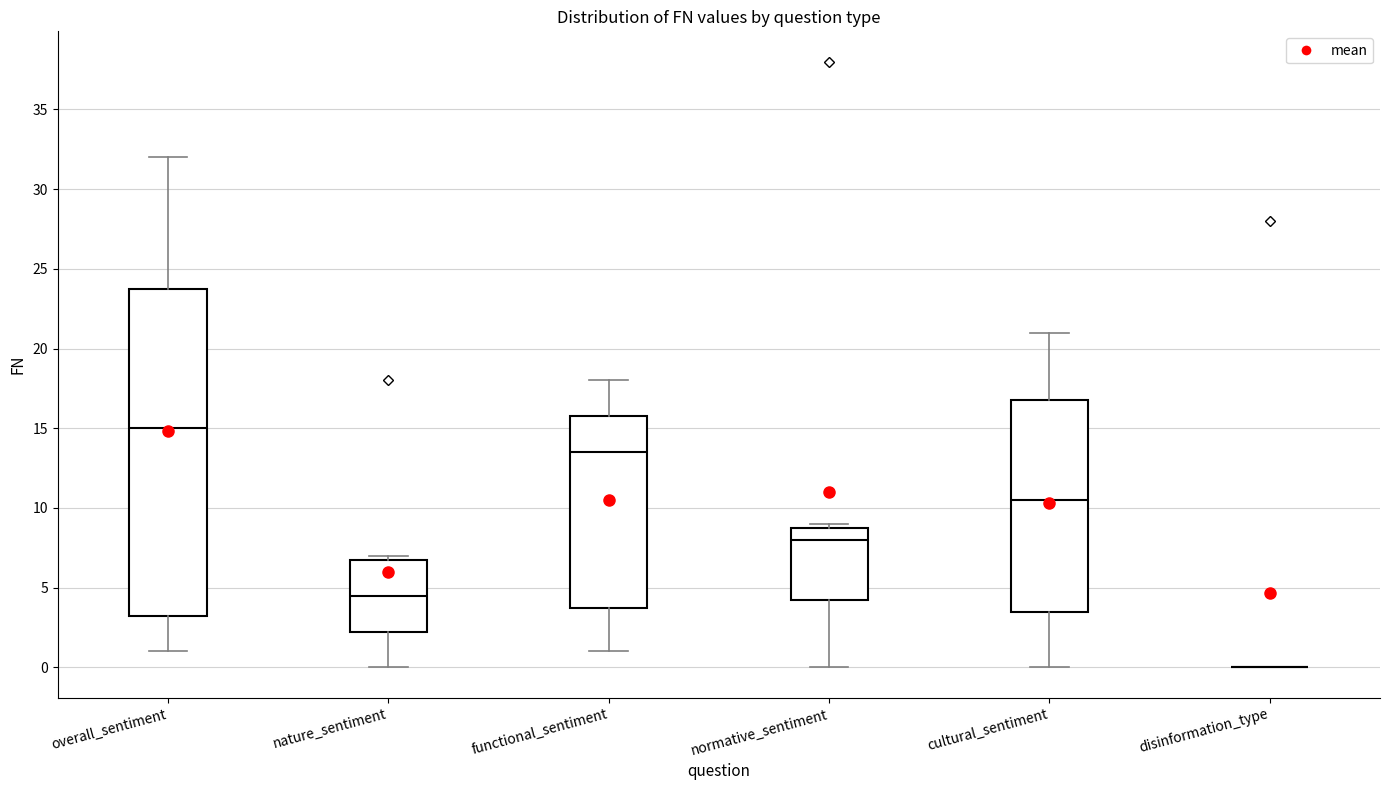

Where does the median line of the box for normative_sentiment sit on the y-axis? The values are not printed on the chart, so give them approximately, as read against the axis.

8.0